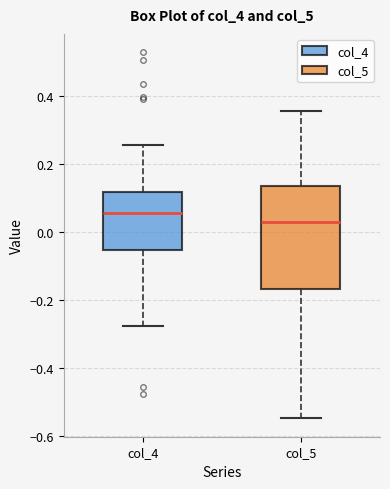

Reading left to right, read every box against the y-axis: the position of its median line, the range the box covers, and the ends of its whiskers. The values are not printed on the chart, so give them approximately, as read against the axis.

col_4: median 0.06, box -0.06 to 0.12, whiskers -0.28 to 0.26
col_5: median 0.02, box -0.16 to 0.14, whiskers -0.54 to 0.36